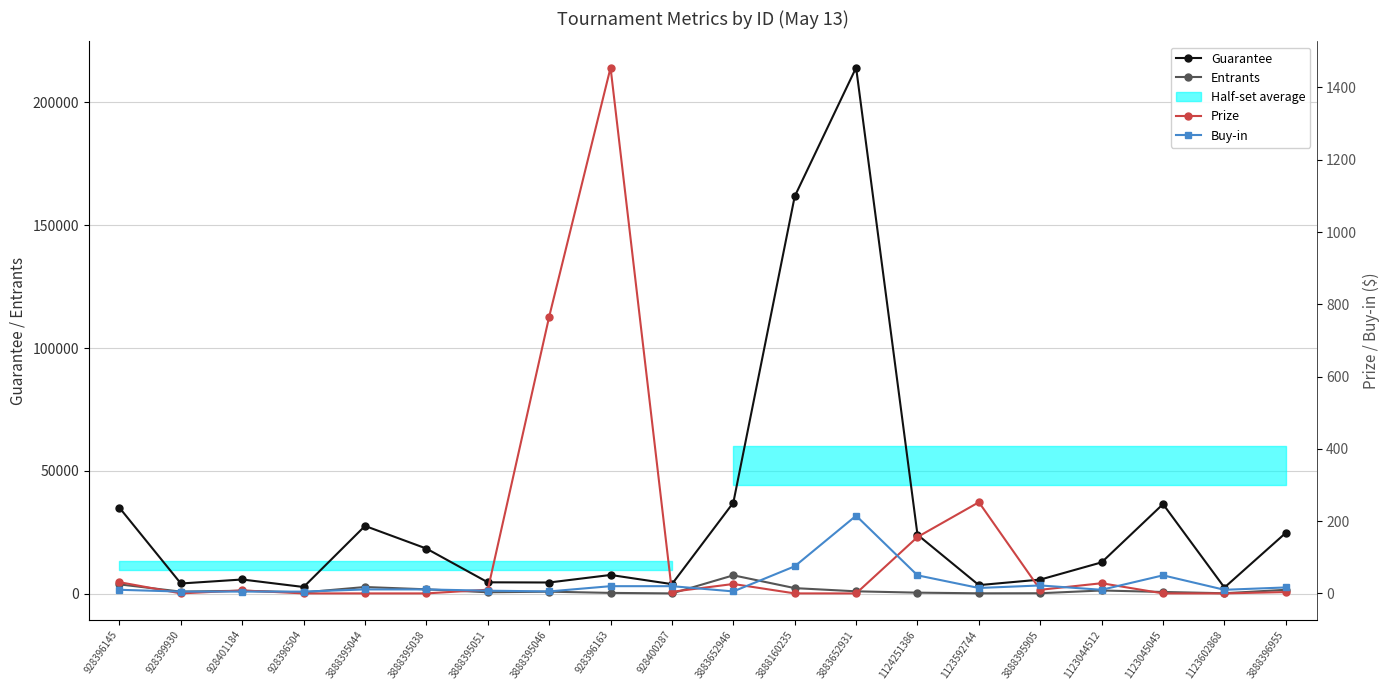

Reading right to left, transcribe all the data shown in this chart.

Guarantee: 3888396955=24843.0	1123602868=2603.0	1123045045=36537.0	1123044512=12849.0	3888395905=5840.0	1123592744=3590.0	1124251386=24070.0	3883652931=214000.0	3888160235=161655.0	3883652946=37127.0	928400287=3996.0	928396163=7722.0	3888395046=4656.0	3888395051=4733.0	3888395038=18453.0	3888395044=27656.0	928396504=2822.0	928401184=5877.0	928399930=4253.0	928396145=35046.0
Entrants: 3888396955=1690.0	1123602868=286.0	1123045045=803.0	1123044512=1412.0	3888395905=292.0	1123592744=263.0	1124251386=529.0	3883652931=1070.0	3888160235=2371.0	3883652946=7577.0	928400287=222.0	928396163=429.0	3888395046=922.0	3888395051=681.0	3888395038=1883.0	3888395044=2822.0	928396504=627.0	928401184=1306.0	928399930=945.0	928396145=3894.0
Prize: 3888396955=3.8	1123602868=0.0	1123045045=0.0	1123044512=28.1	3888395905=10.0	1123592744=252.3	1124251386=156.1	3883652931=0.0	3888160235=0.0	3883652946=26.1	928400287=4.5	928396163=1454.9	3888395046=765.7	3888395051=10.2	3888395038=0.0	3888395044=0.0	928396504=0.0	928401184=8.3	928399930=0.0	928396145=31.1
Buy-in: 3888396955=16.5	1123602868=10.0	1123045045=50.0	1123044512=10.0	3888395905=22.0	1123592744=15.0	1124251386=50.0	3883652931=215.0	3888160235=75.0	3883652946=5.5	928400287=20.0	928396163=20.0	3888395046=5.5	3888395051=7.5	3888395038=11.0	3888395044=11.0	928396504=5.0	928401184=5.0	928399930=5.0	928396145=10.0